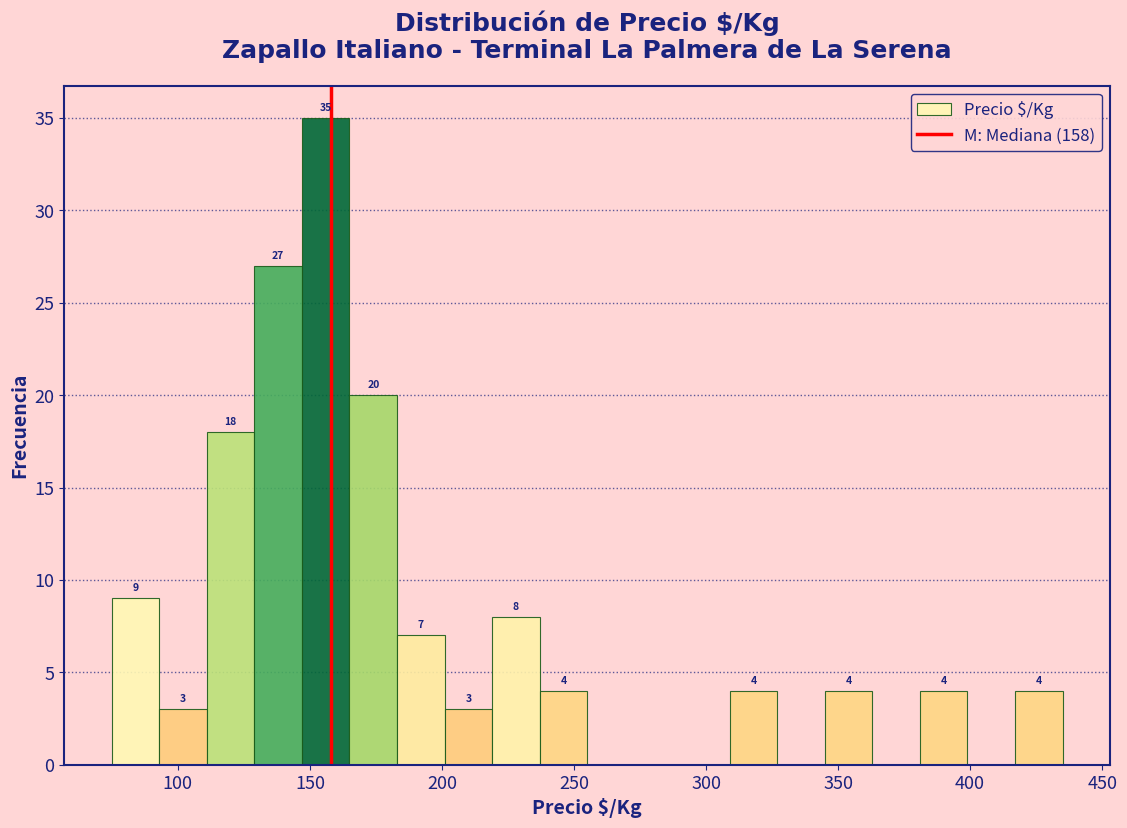

Around what value on the x-axis is the tallest bar? Give the approximate position of its centre, as read against the axis.

155